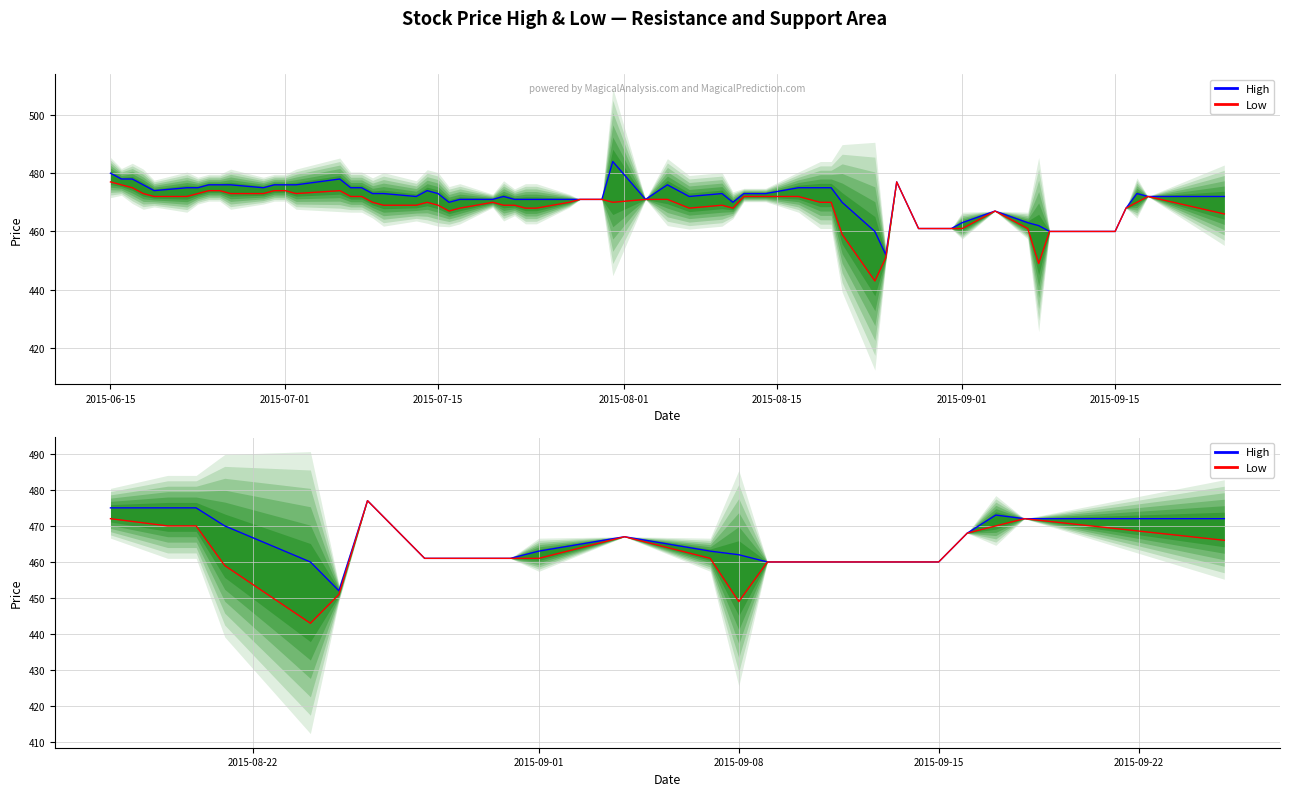

True or false: Low has a value of 198 at 2015-06-15.

False